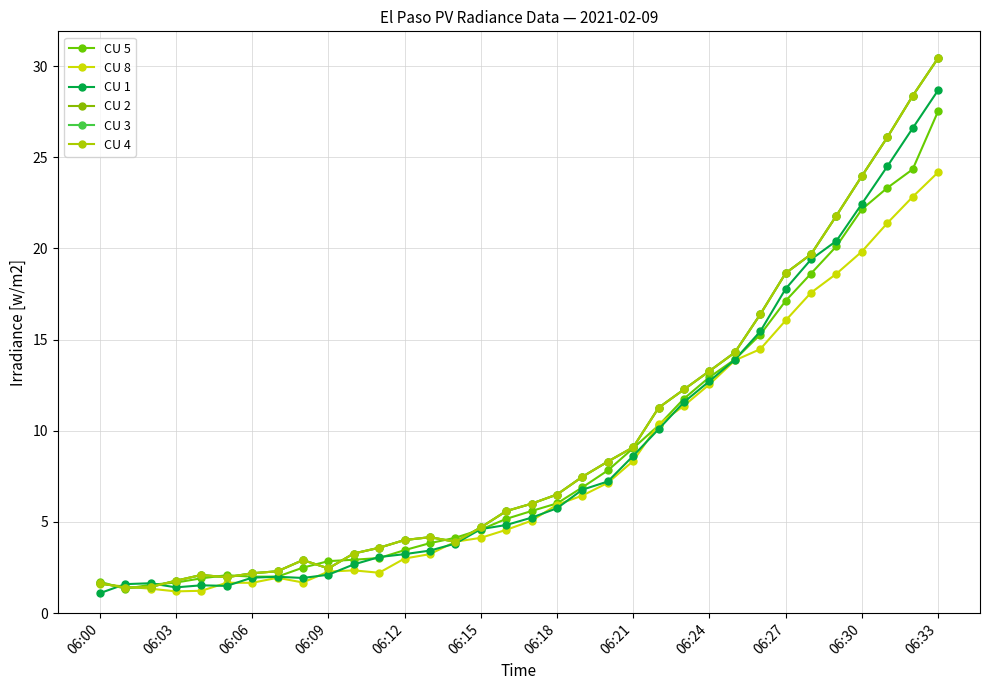

Is this an area chart (filled region under the line)?

No